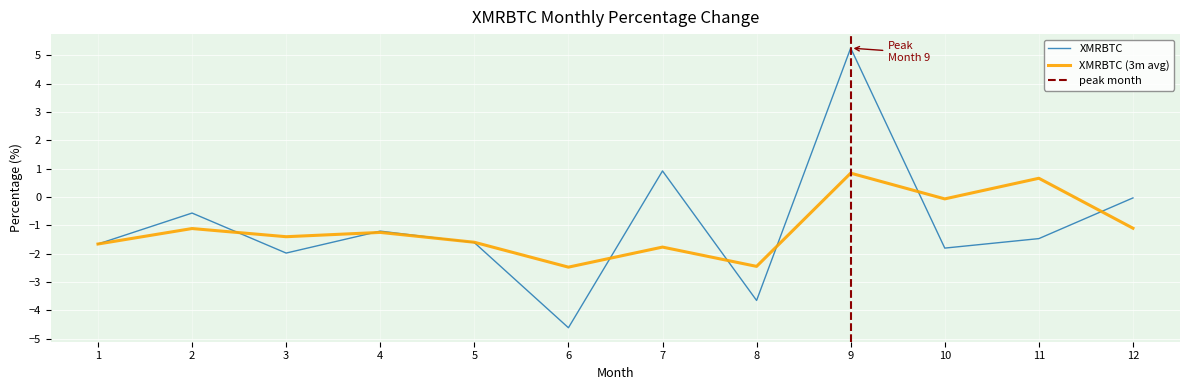

Rank the categories by value from highest to lowest.

9, 7, 12, 2, 4, 11, 5, 1, 10, 3, 8, 6